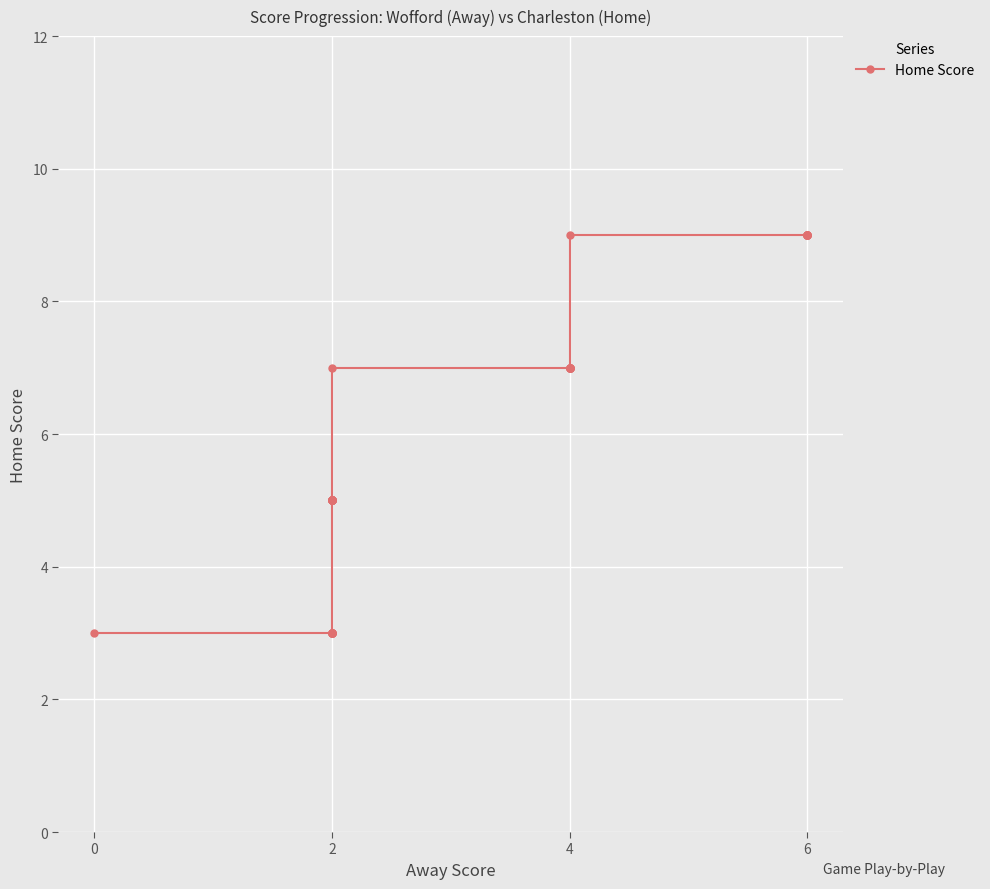

What is the average value?

6